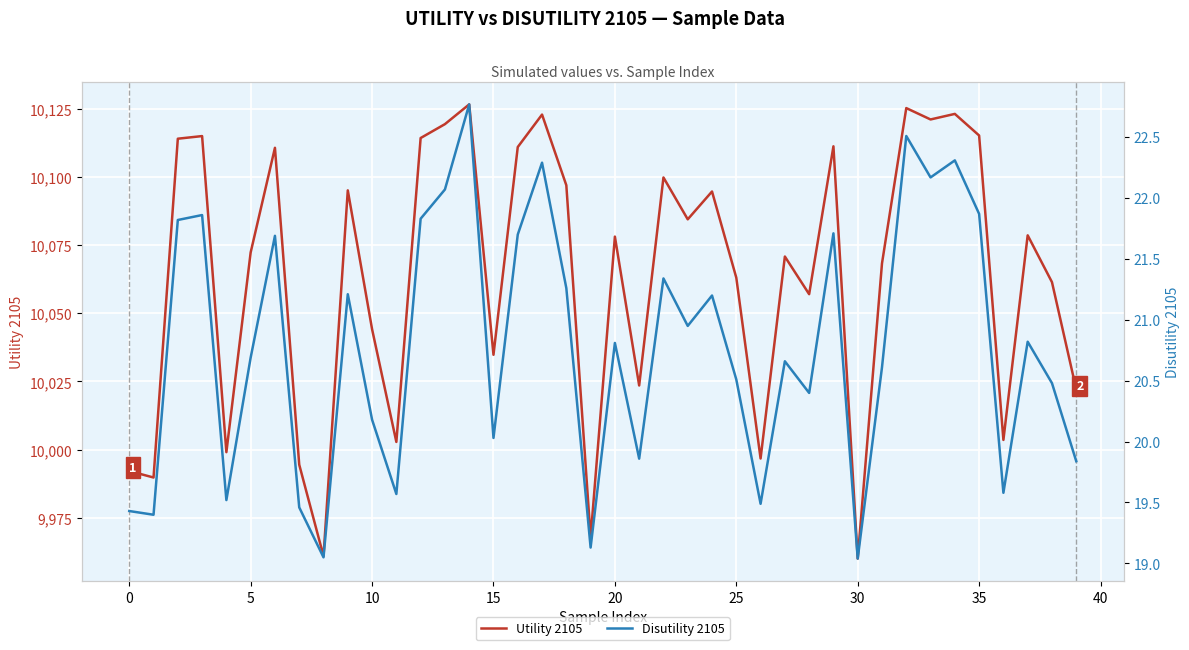

How many series are shown in this chart?

2